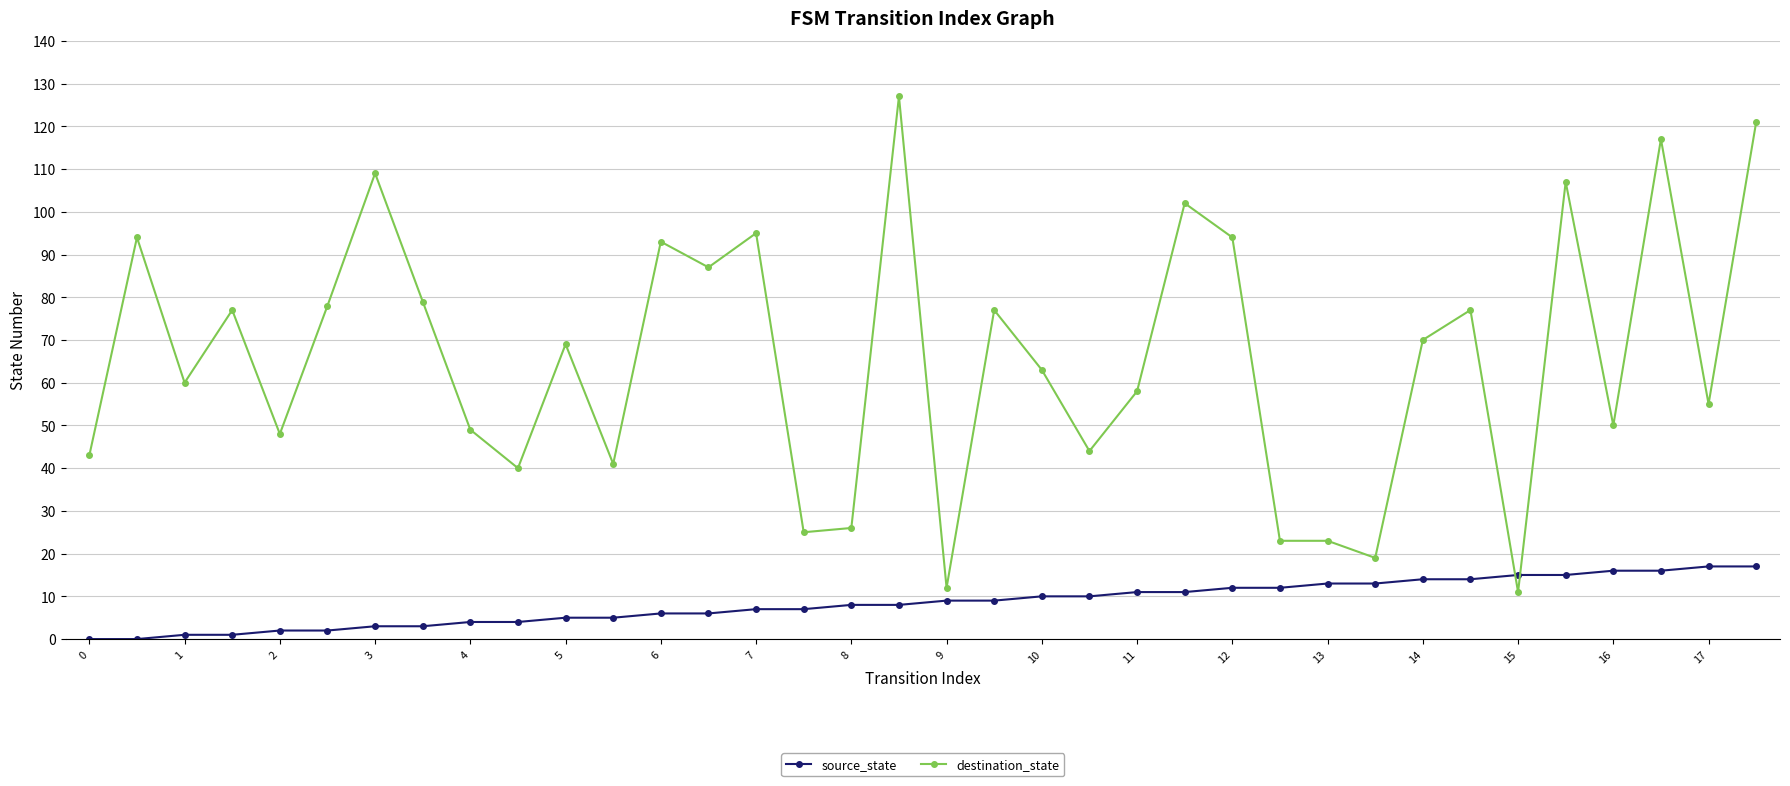

True or false: destination_state has more than 0 points higher than both neighbors.

True